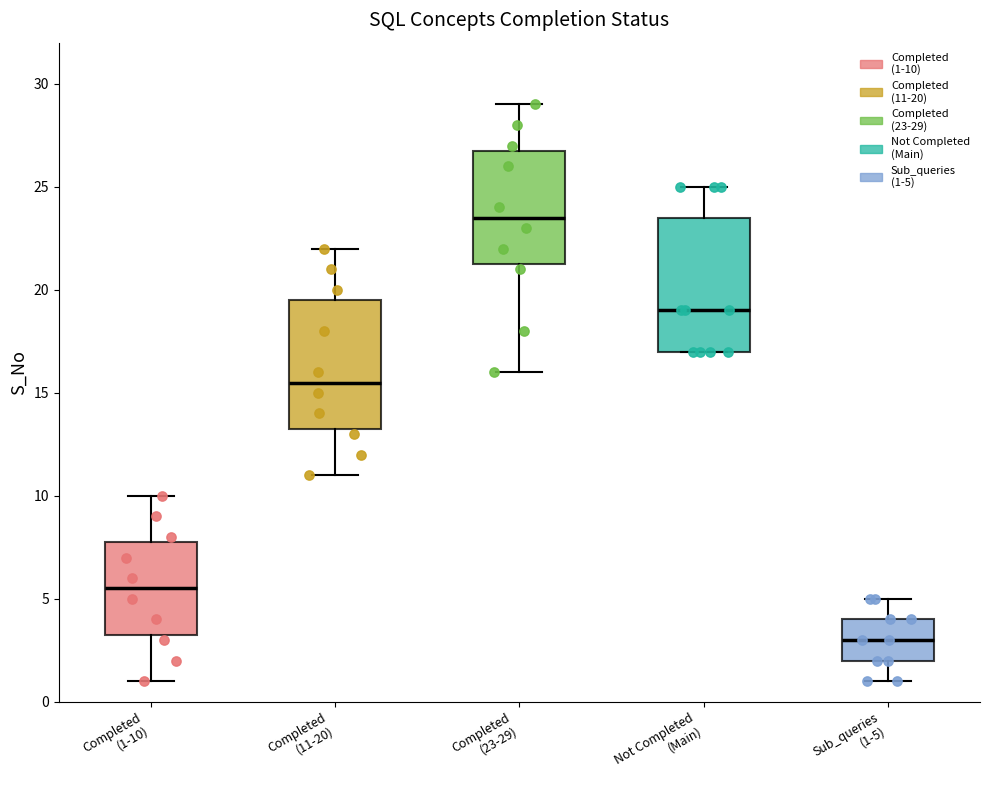

Where does the upper whisker of the box for Completed (1-10) end on the y-axis? The values are not printed on the chart, so give them approximately, as read against the axis.

10.0